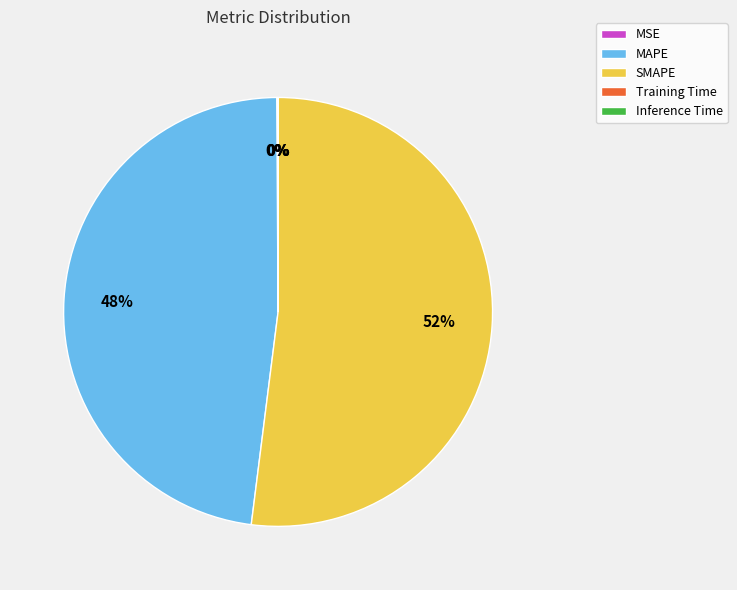

To the nearest percent, what portion does SMAPE represent?

52%